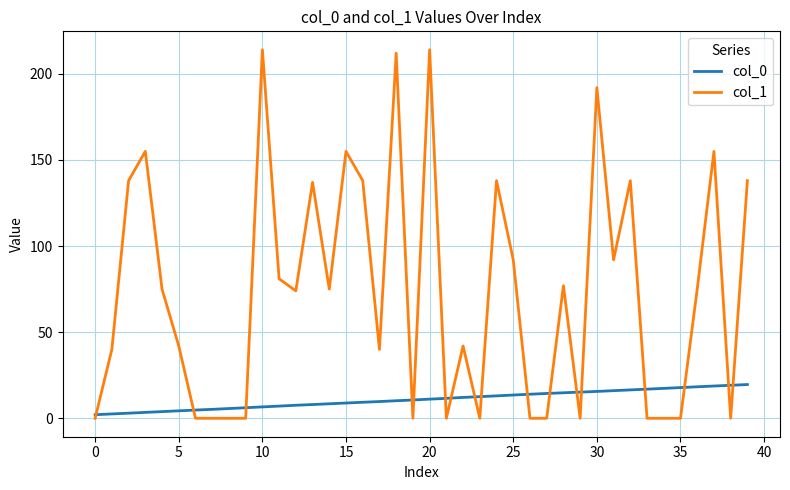

Rank the series by their maximum value, from highest to lowest.

col_1, col_0